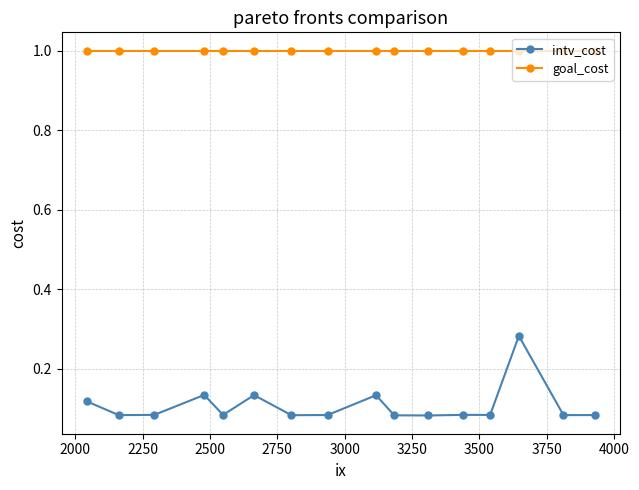

What is the lowest value of the goal_cost series?

1.0